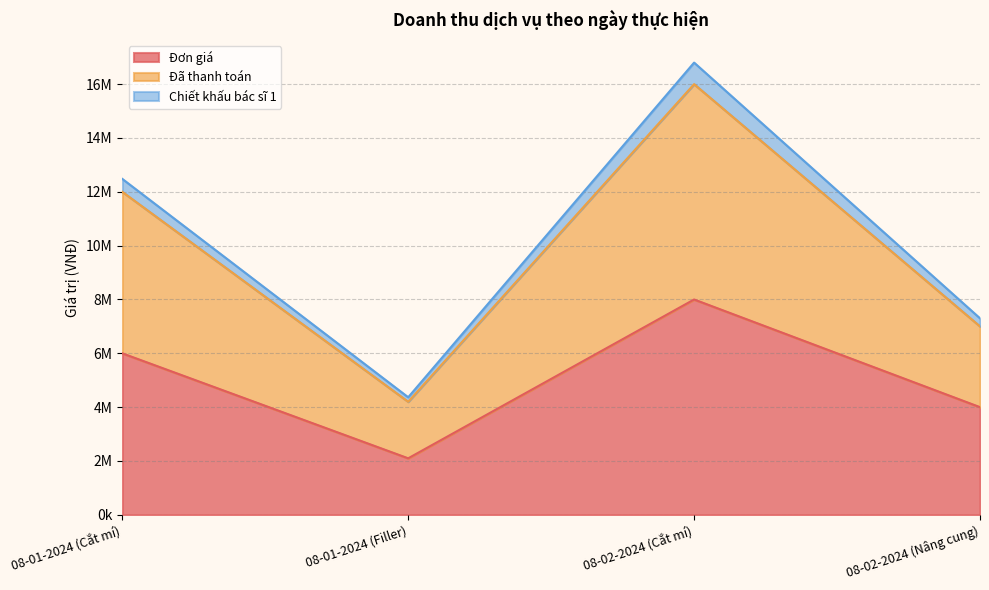

At how many categories does at least one series exceed 7323838?

2